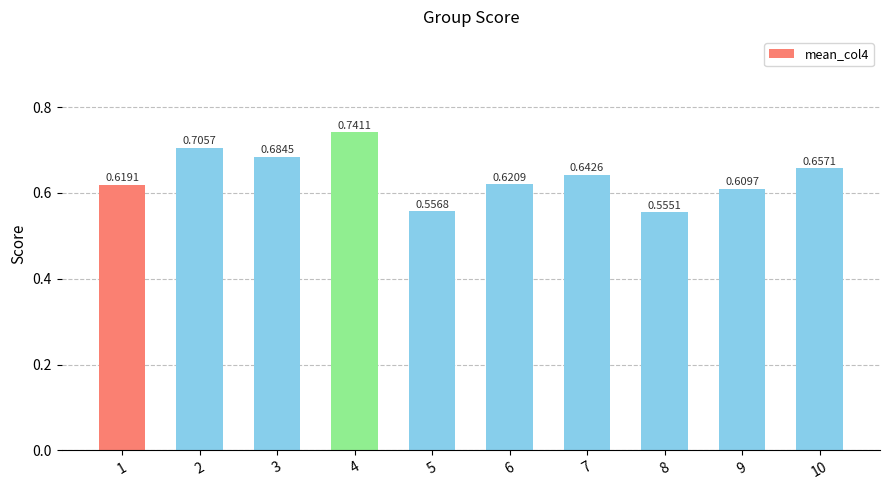

What is the difference between the maximum and minimum values?

0.2